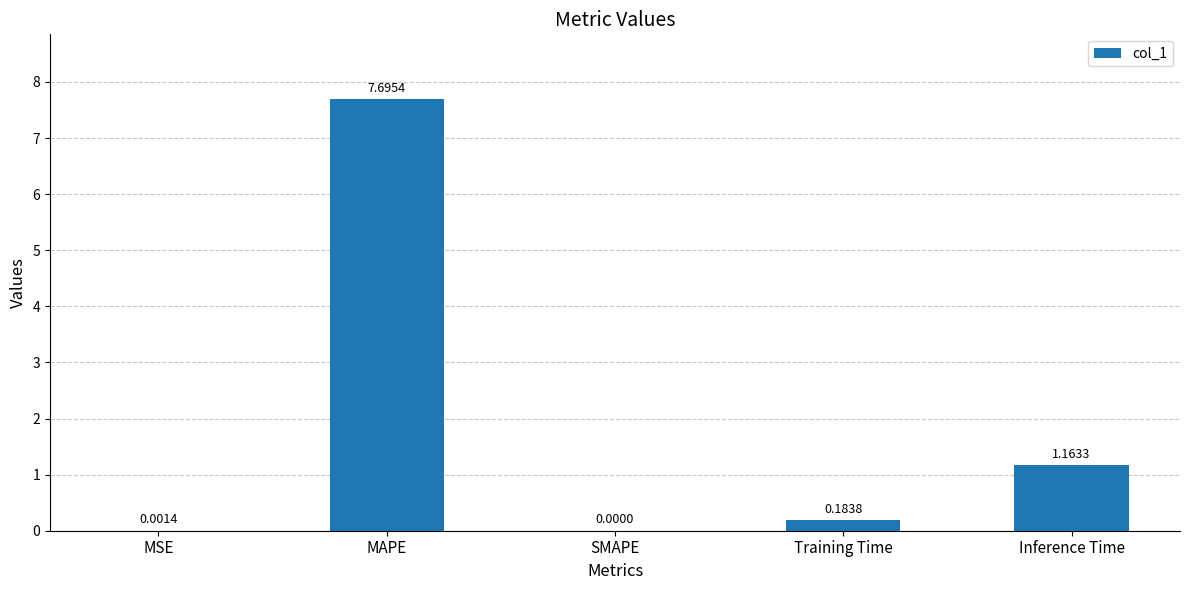

Which category has the highest value across all series?

MAPE